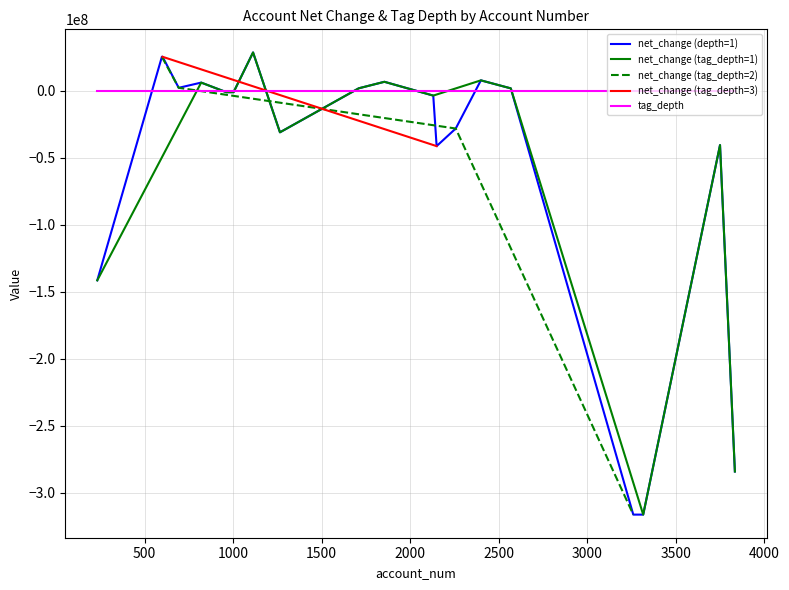

Is the value of net_change at 3316 greater than the value of tag_depth at 1264?

No